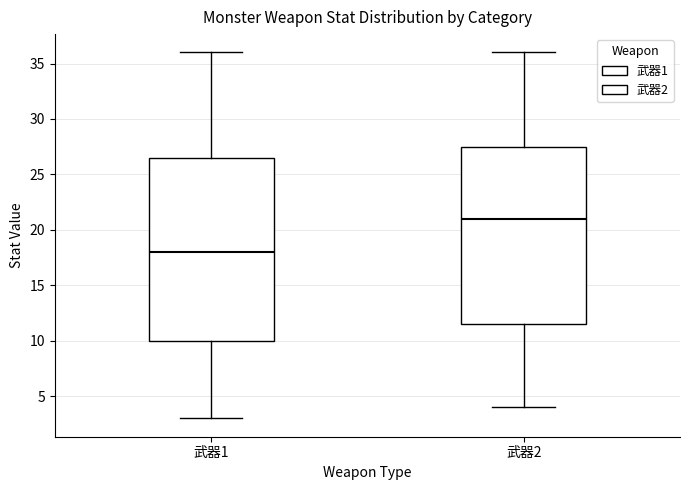

Comparing the boxes themselves (not the whiskers), which one is the tallest?

武器1